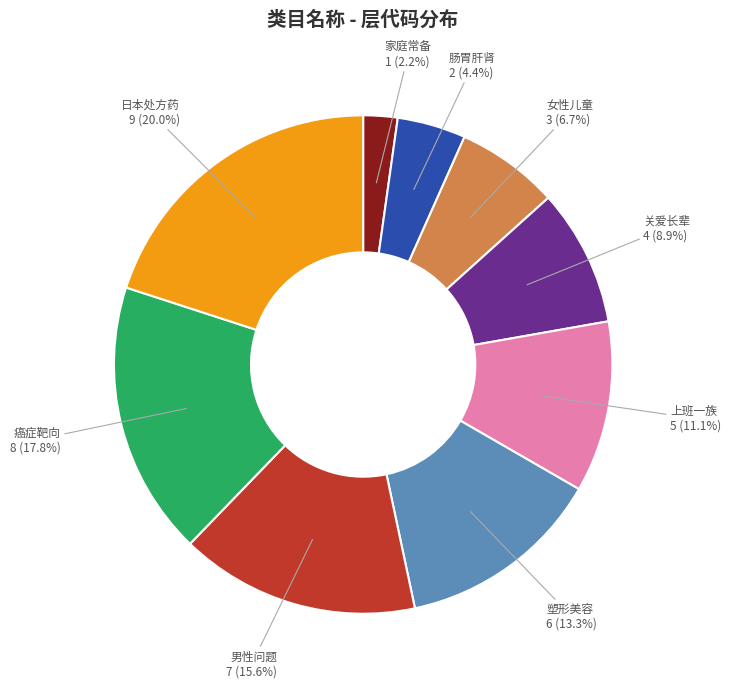

Which slice is the largest?

日本处方药